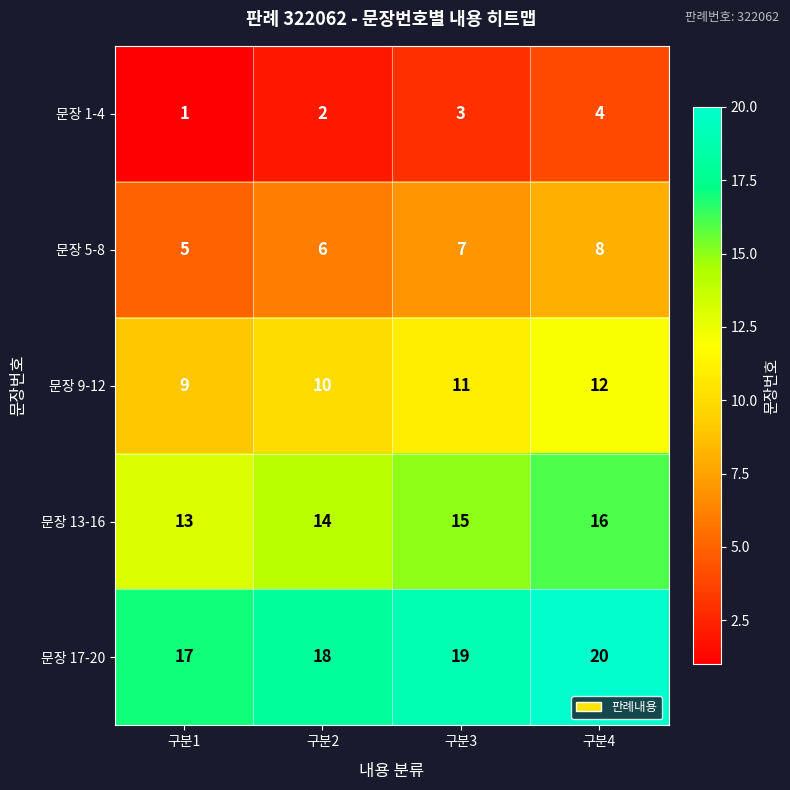

Which series has the largest total across all categories?

문장 17-20